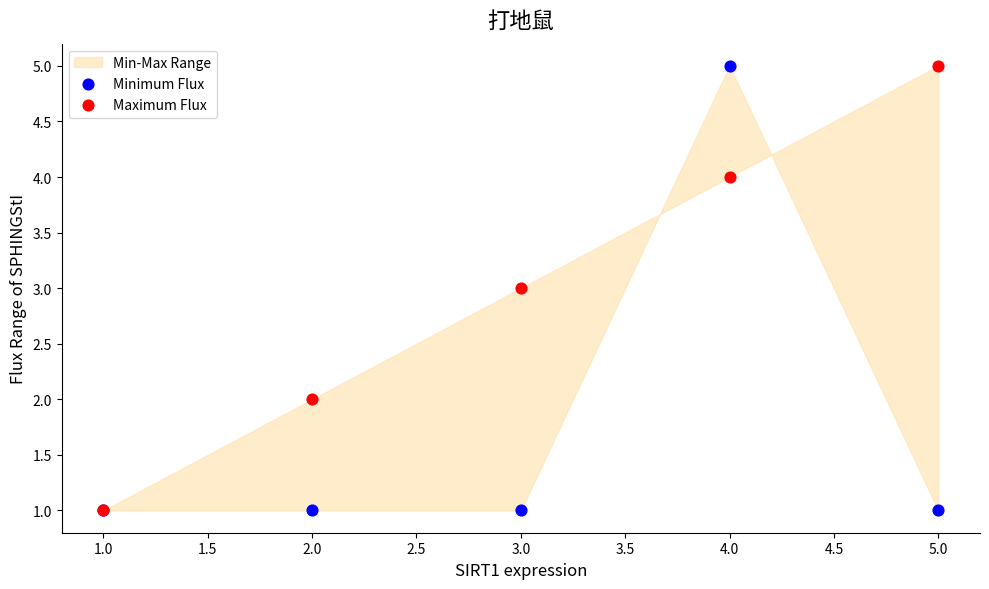

Which series contains the lowest Y value?

Minimum Flux